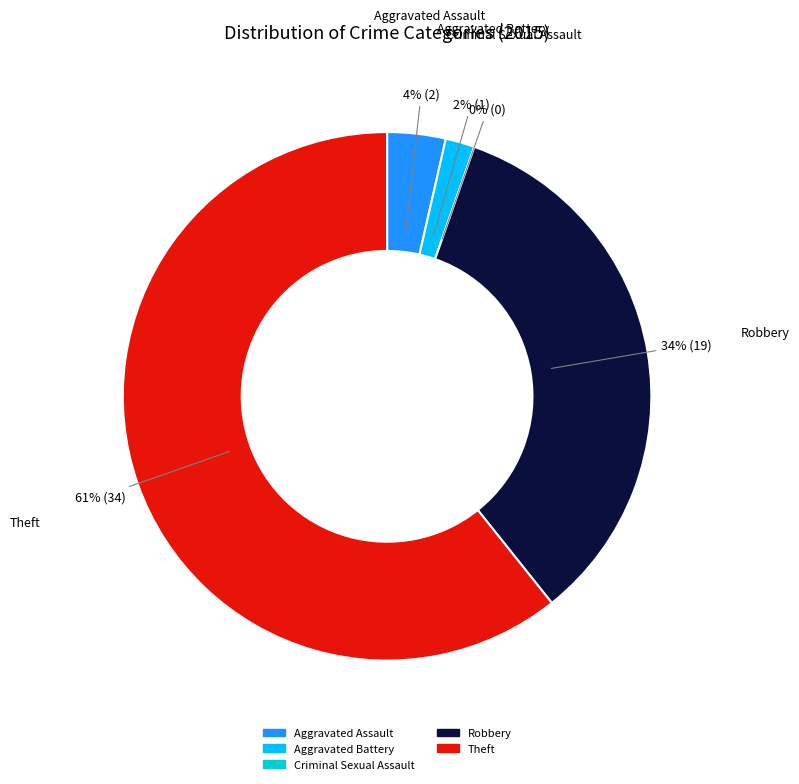

The Criminal Sexual Assault slice represents 0% of the pie. True or false?

True